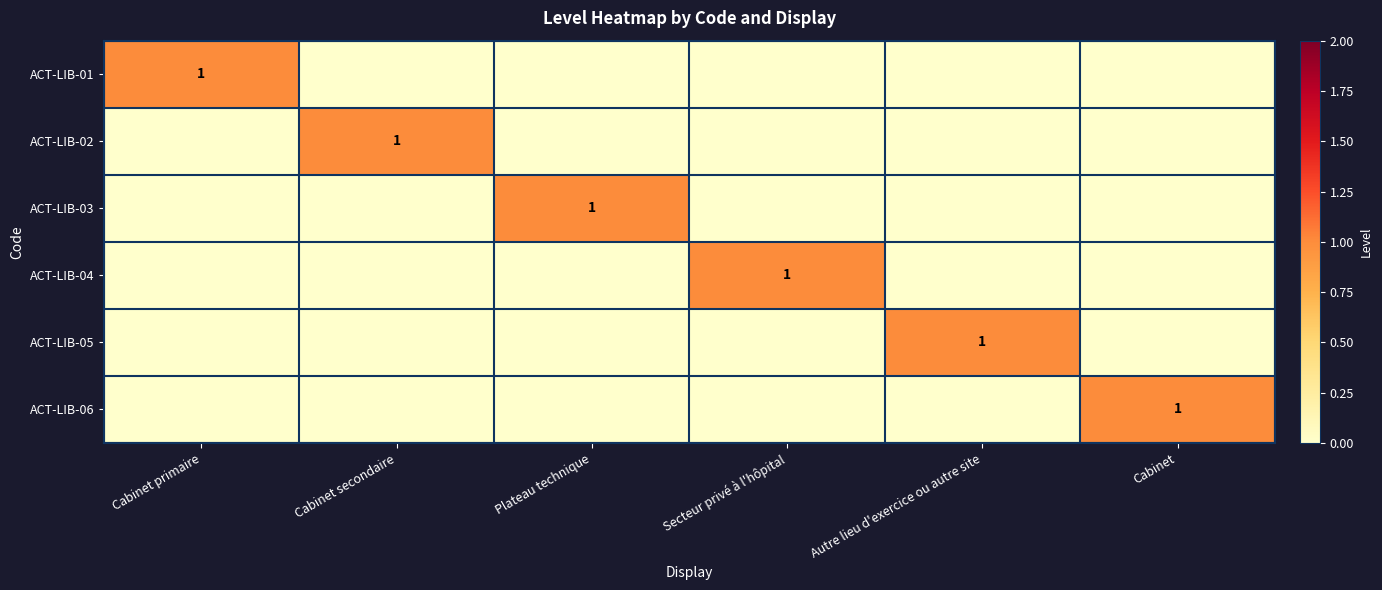

The ACT-LIB-02 series shows 2 at Cabinet secondaire. True or false?

False